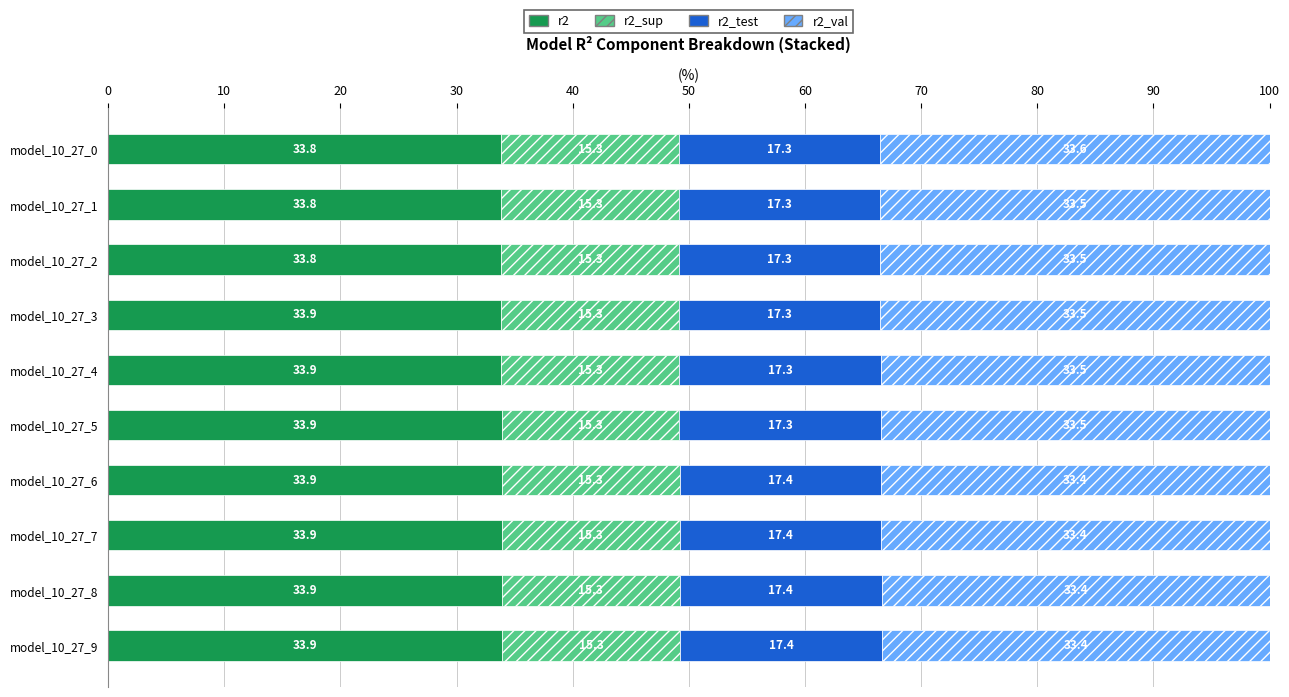

How many categories are shown in the chart?

10